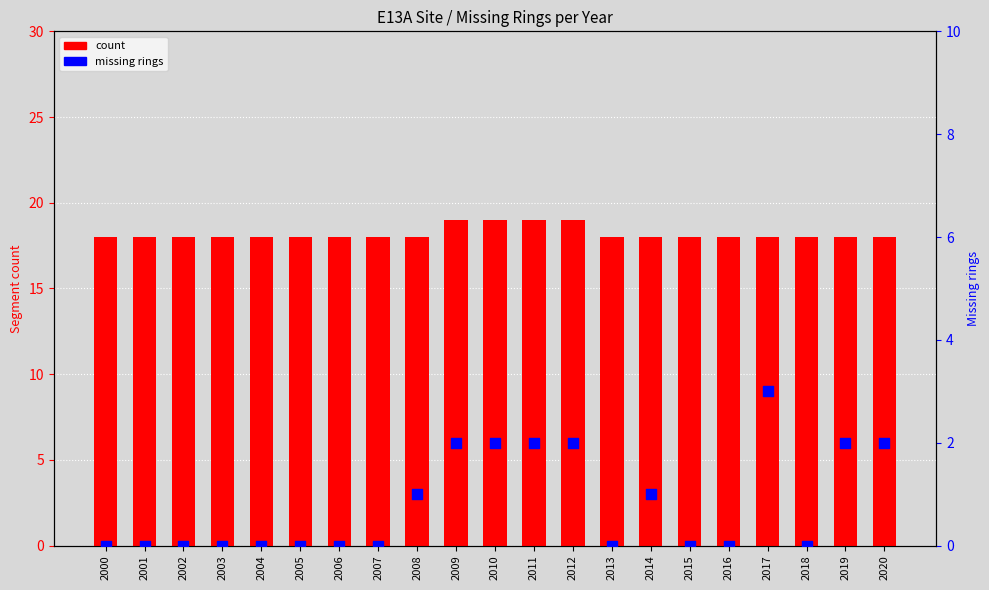

Which series contains the highest Y value?

count